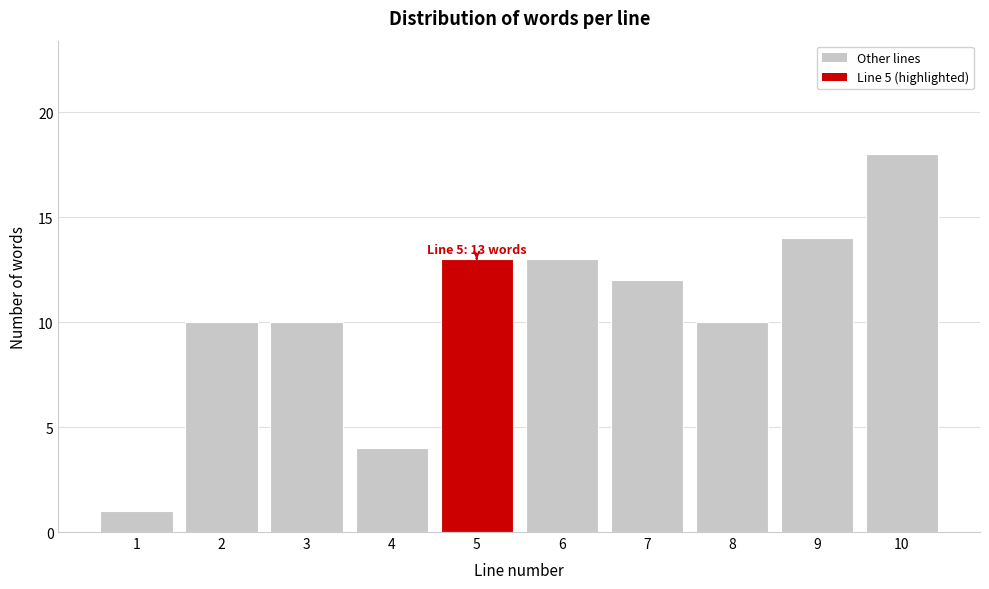

Reading right to left, what are all the values shown in this chart?

10=18	9=14	8=10	7=12	6=13	5=13	4=4	3=10	2=10	1=1